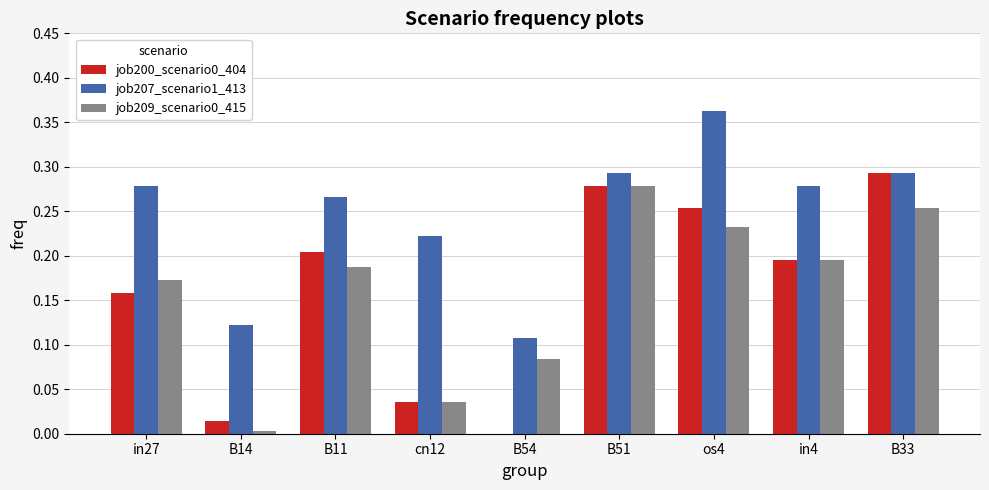

Is the value of job207_scenario1_413 at os4 greater than the value of job200_scenario0_404 at B14?

Yes